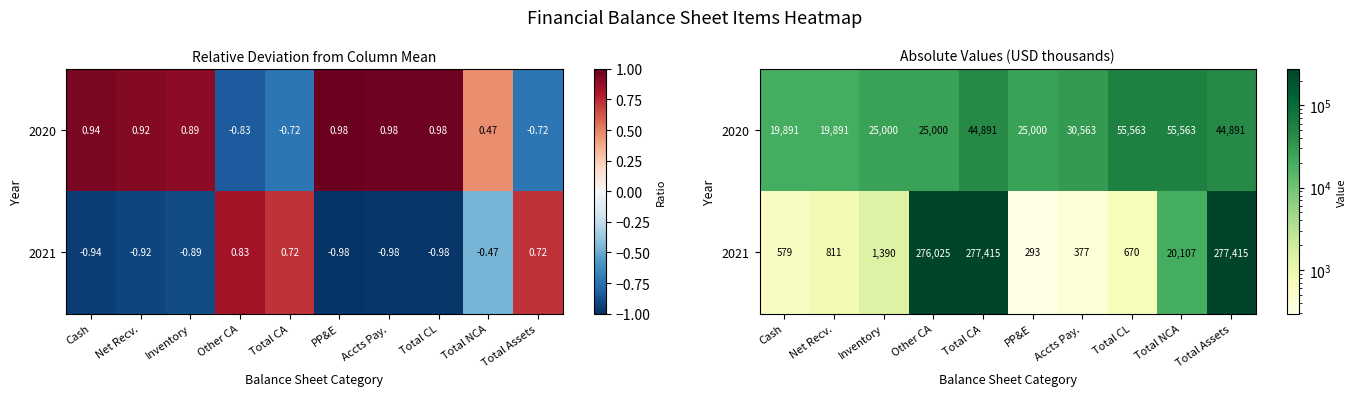

List the series in order of their peak value, lowest first.

2020, 2021